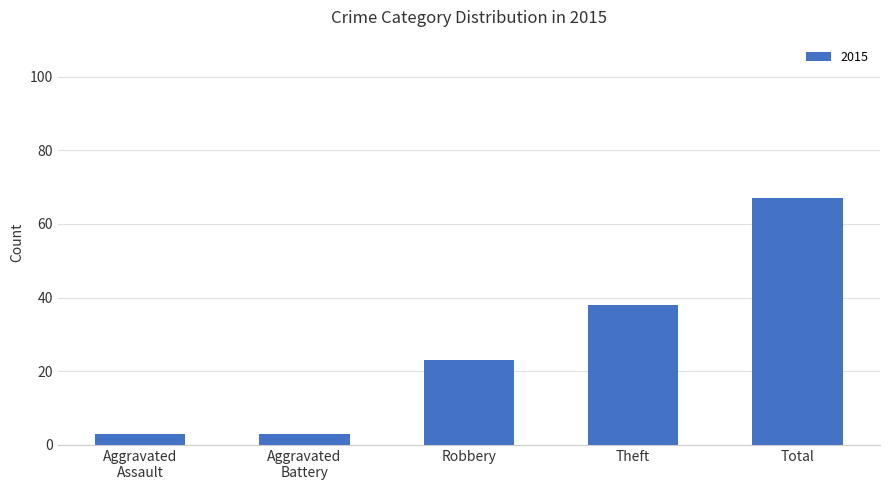

Is it true that the value at Total is 67?

True